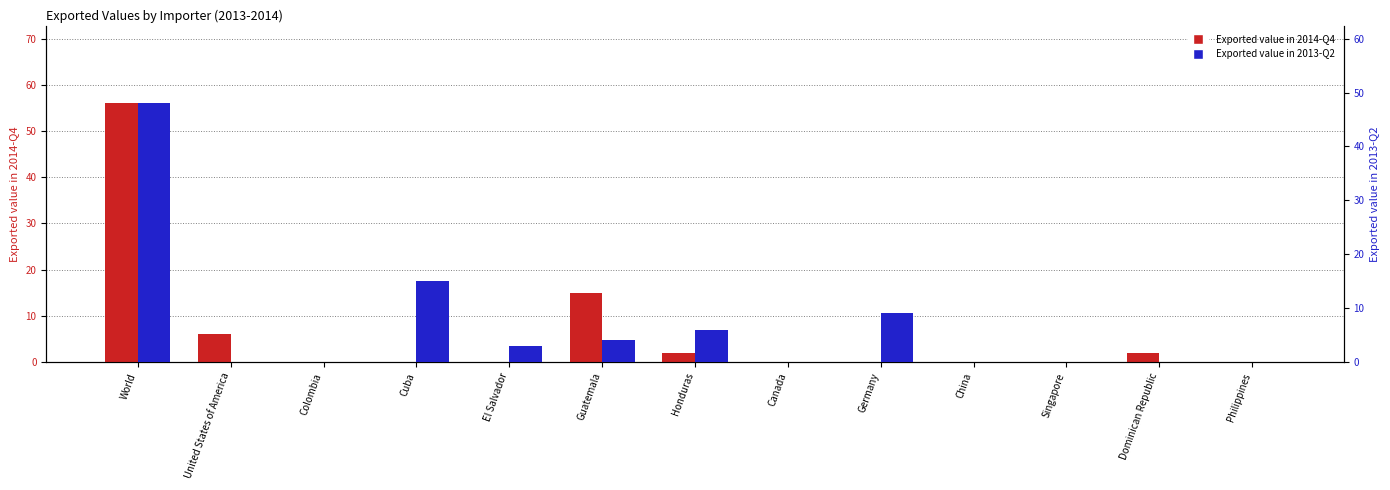

What is the difference between the maximum and minimum values in the Exported value in 2014-Q4 series?

56